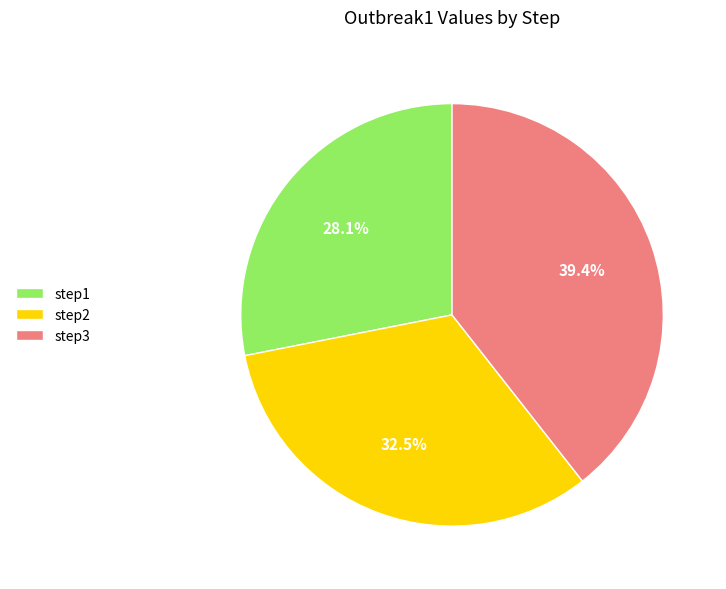

Rank the categories by value from highest to lowest.

step3, step2, step1